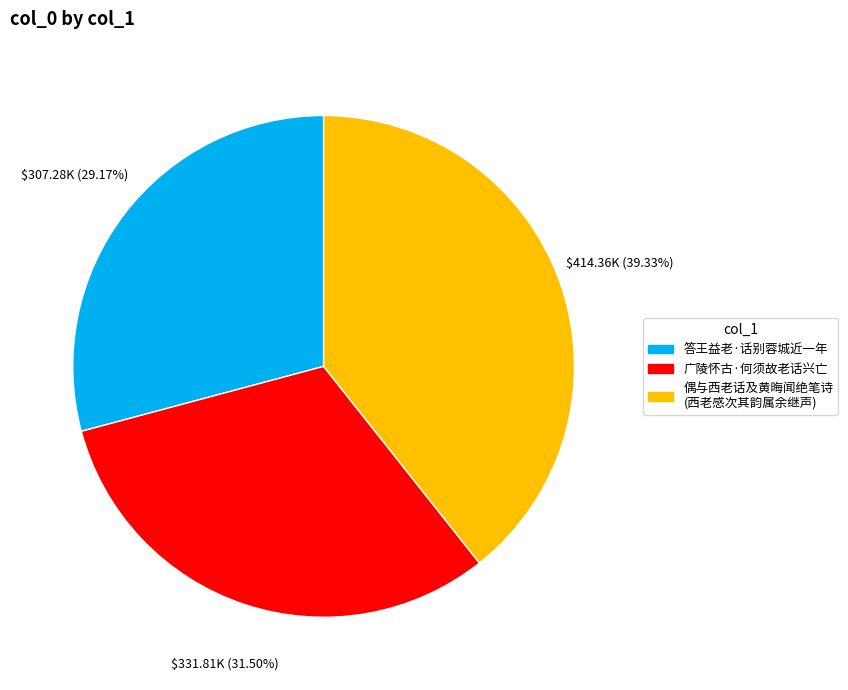

Does any single category account for the majority?

No